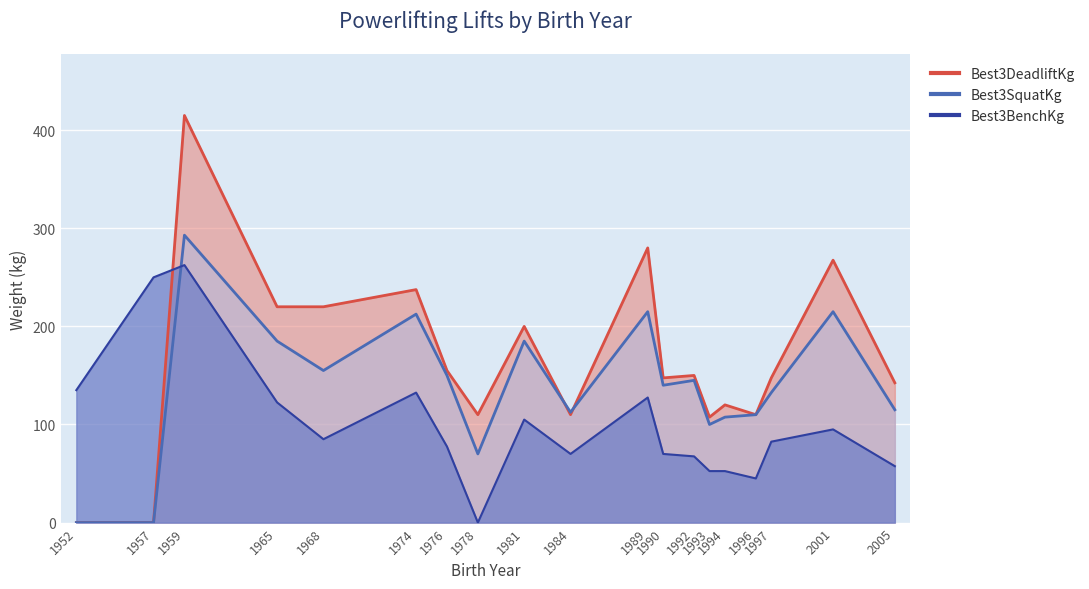

What is the approximate value of Best3DeadliftKg at 2005?

142.5